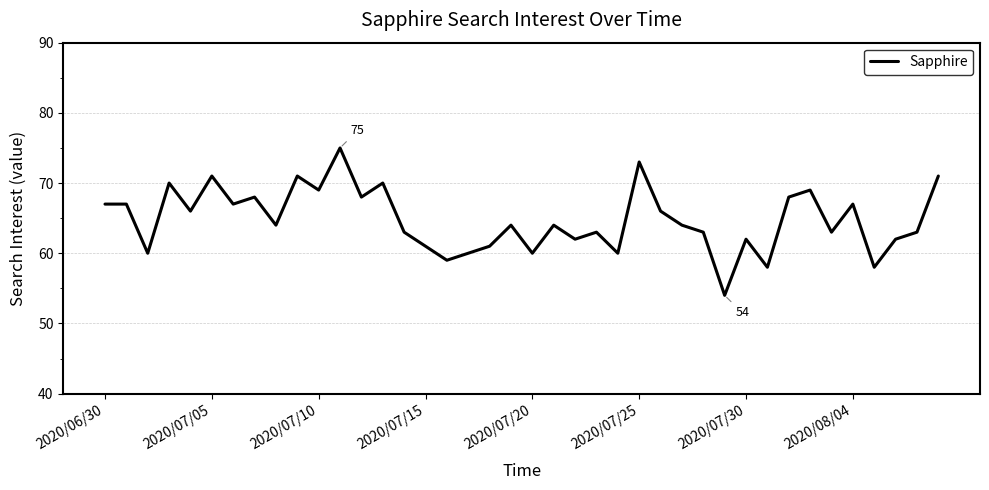

What is the greatest value displayed?

75